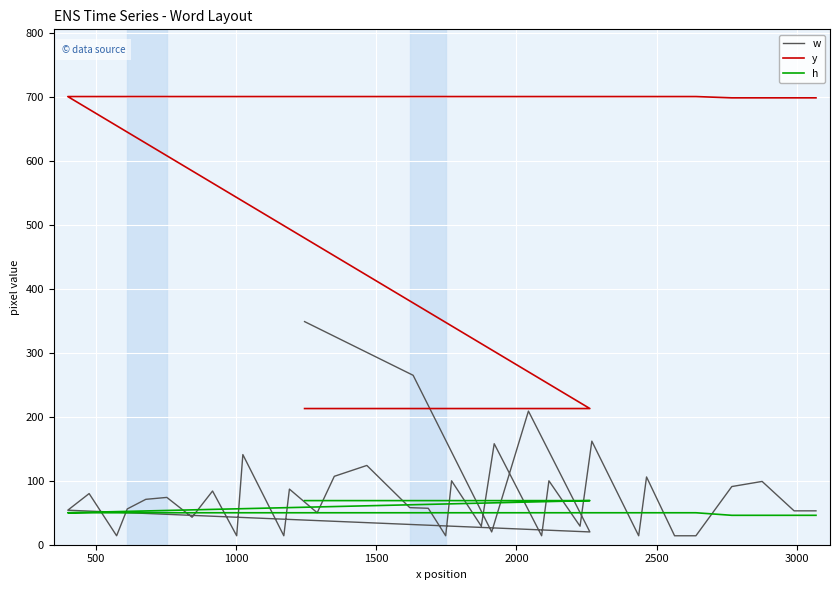

What is the sum of all w values?

3069